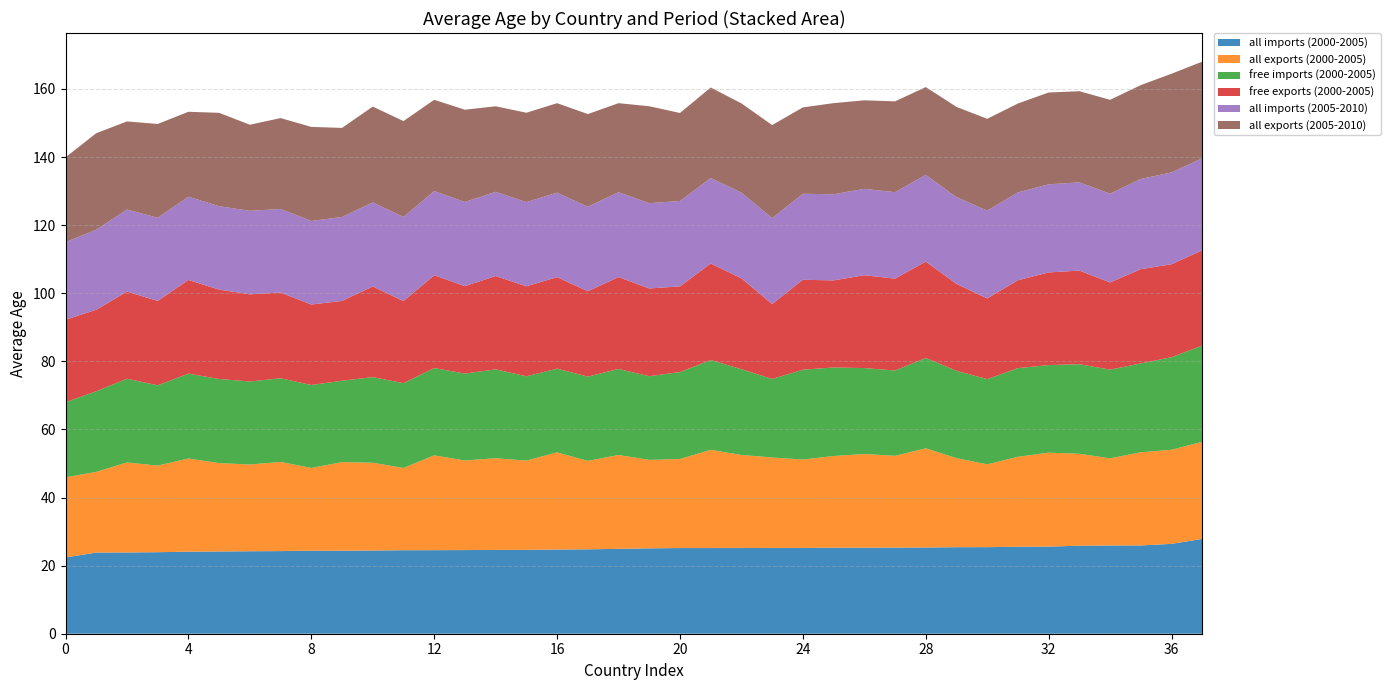

Reading right to left, transcribe all the data shown in this chart.

all imports (2000-2005): 27.8	26.4	25.9	25.9	25.9	25.6	25.6	25.4	25.4	25.3	25.3	25.3	25.2	25.2	25.2	25.2	25.2	25.2	25.1	24.9	24.8	24.7	24.6	24.6	24.6	24.5	24.5	24.4	24.4	24.4	24.3	24.2	24.1	24.1	23.9	23.9	23.8	22.4
all exports (2000-2005): 28.5	27.6	27.4	25.6	27.0	27.6	26.4	24.3	26.2	29.1	27.0	27.5	26.9	25.9	26.6	27.3	28.8	26.1	26.0	27.6	26.0	28.5	26.2	26.9	26.3	27.8	24.2	25.8	26.0	24.3	26.2	25.5	26.0	27.4	25.4	26.4	23.7	23.5
free imports (2000-2005): 28.3	27.2	26.1	26.1	26.3	25.7	26.0	25.0	25.7	26.5	25.0	25.2	26.0	26.4	23.1	25.2	26.4	25.5	24.6	25.3	24.8	24.6	24.8	26.1	25.5	25.6	24.9	25.1	23.9	24.4	24.6	24.4	24.7	24.9	23.6	24.6	23.7	22.0
free exports (2000-2005): 28.0	27.3	27.7	25.6	27.5	27.2	25.8	23.7	25.5	28.3	27.0	27.3	25.6	26.4	22.0	26.7	28.3	25.2	25.8	27.0	25.1	26.9	26.4	27.4	25.7	27.3	24.1	26.6	23.4	23.6	25.2	25.6	26.2	27.5	24.8	25.6	23.9	24.2
all imports (2005-2010): 27.0	27.0	26.5	26.1	25.9	25.9	25.8	25.8	25.5	25.5	25.4	25.4	25.3	25.3	25.2	25.2	25.1	25.1	25.0	24.9	24.8	24.8	24.7	24.7	24.7	24.7	24.7	24.7	24.7	24.5	24.5	24.5	24.5	24.5	24.4	24.1	23.5	22.8
all exports (2005-2010): 28.4	29.0	27.6	27.6	26.8	27.0	26.1	27.0	26.5	25.8	26.7	26.0	26.8	25.4	27.3	26.2	26.6	25.8	28.5	26.1	27.2	26.3	26.2	25.1	27.1	26.8	28.2	28.1	26.2	27.6	26.7	25.3	27.4	24.9	27.6	25.9	28.3	24.9